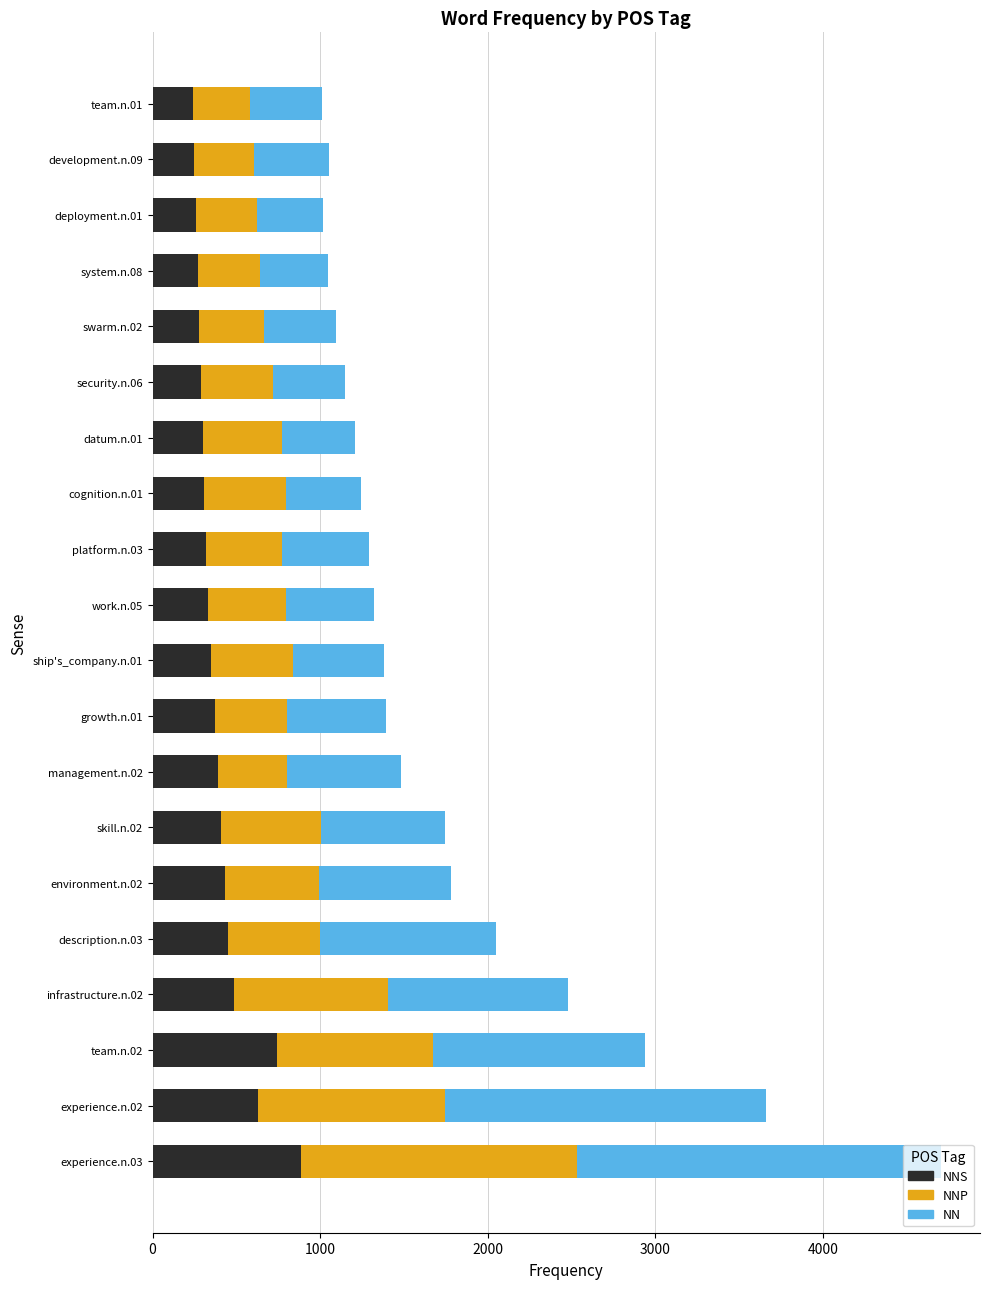

What is the total value across all series at work.n.05?

1322